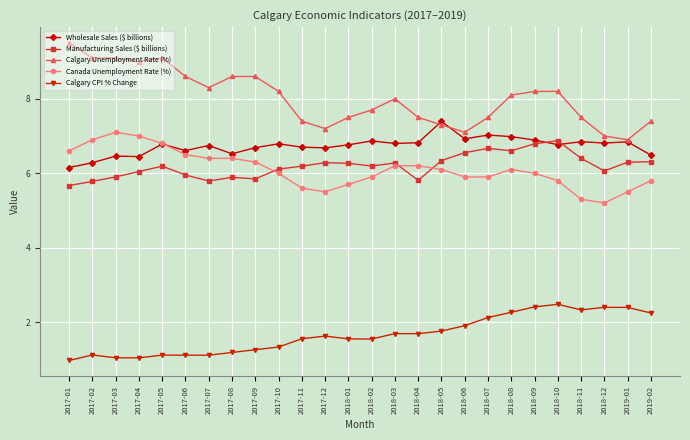

At how many categories does at least one series exceed 2?

26